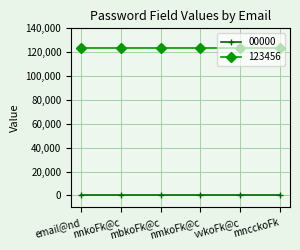

Does the chart display data point markers on the line(s)?

Yes